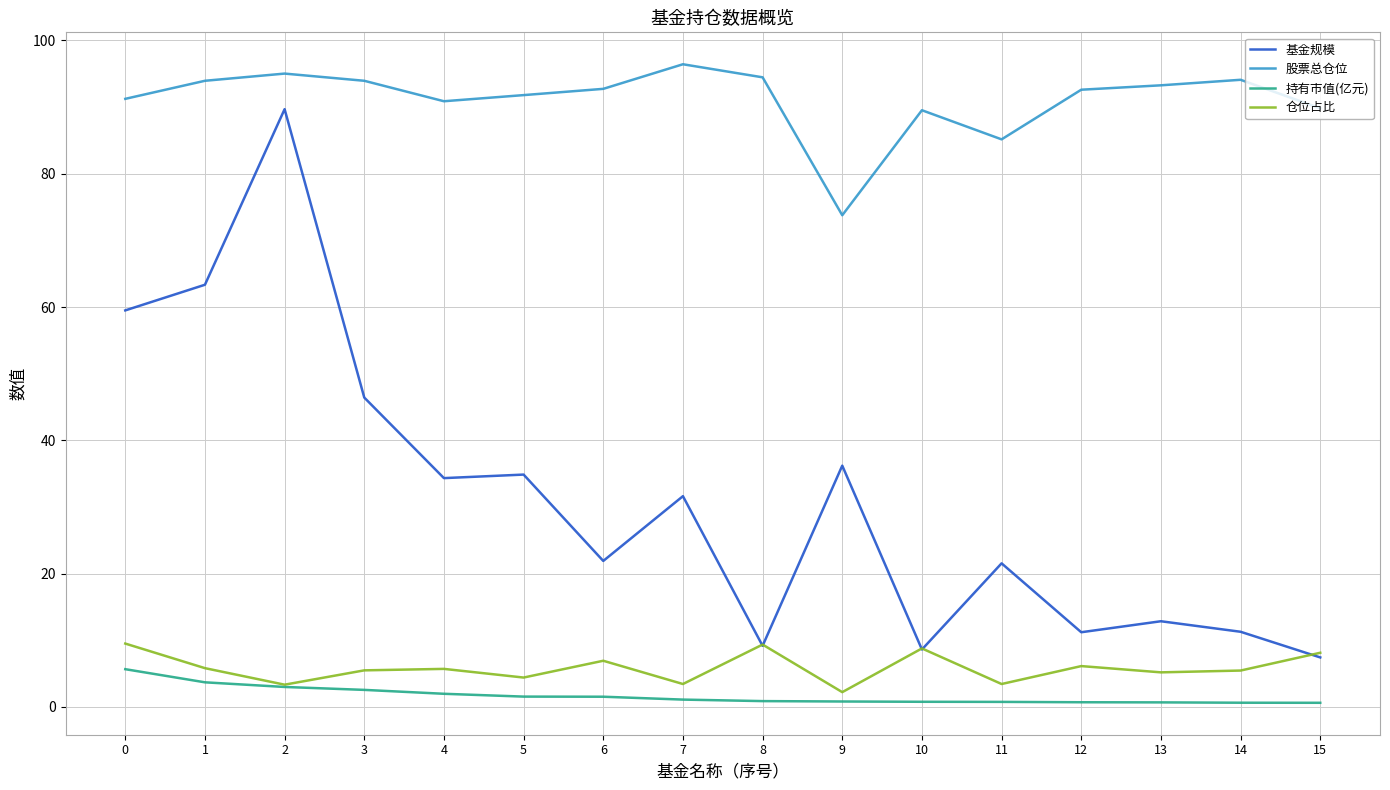

Between 2 and 12, which series saw the biggest shift?

基金规模